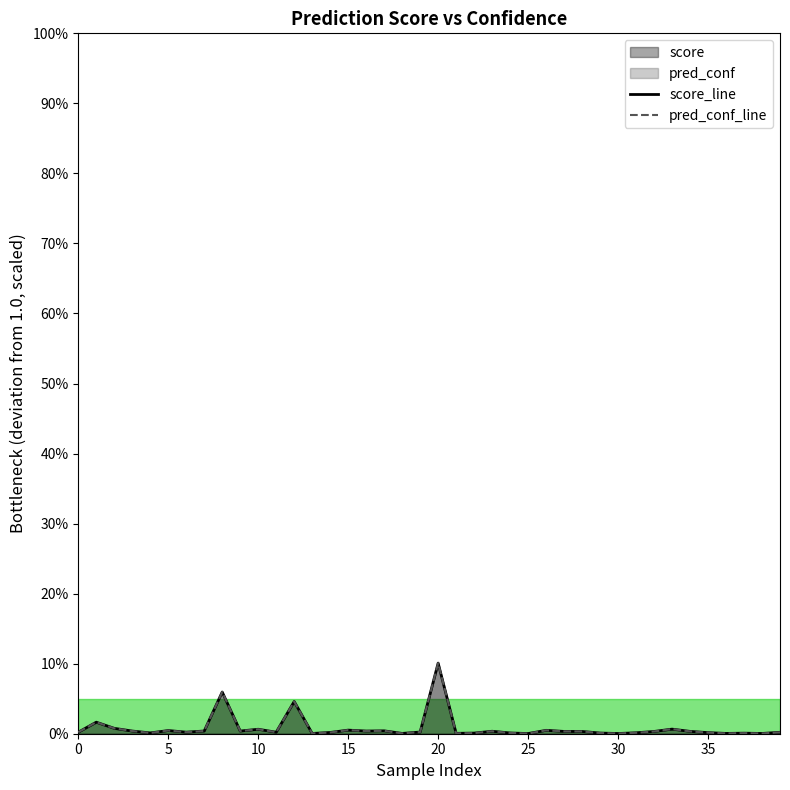

What is the difference between the second highest and second lowest values in the pred_conf_line series?

0.1